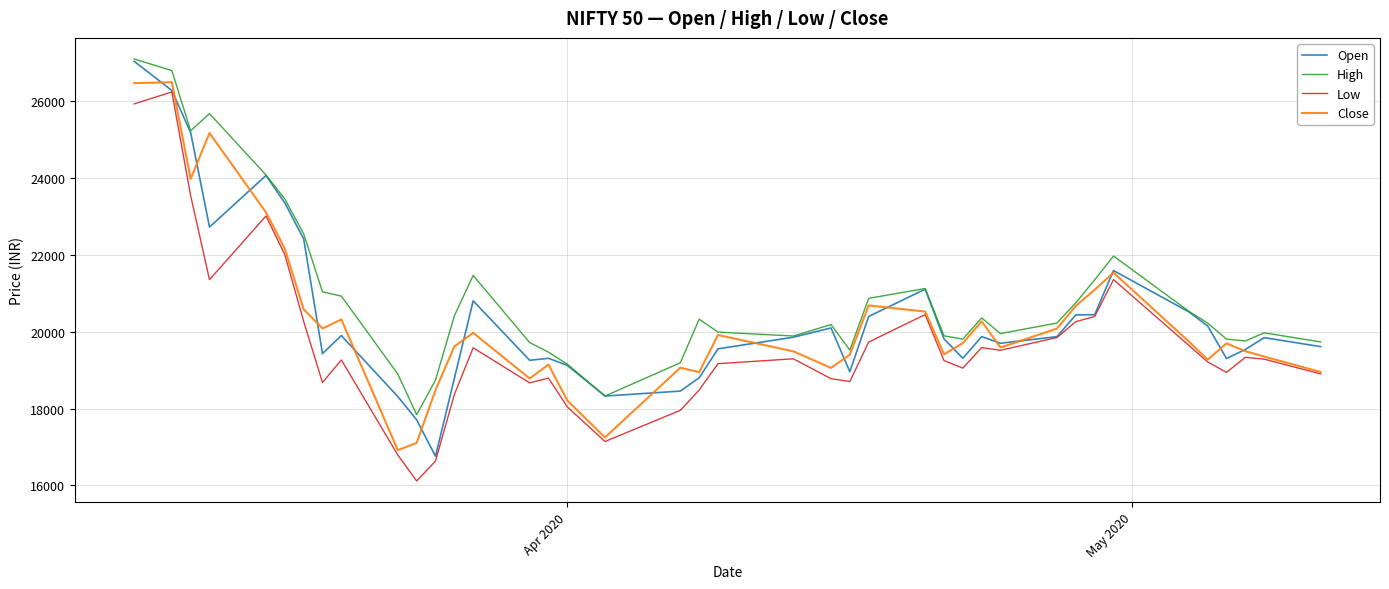

What is the maximum value for Low?

26234.1